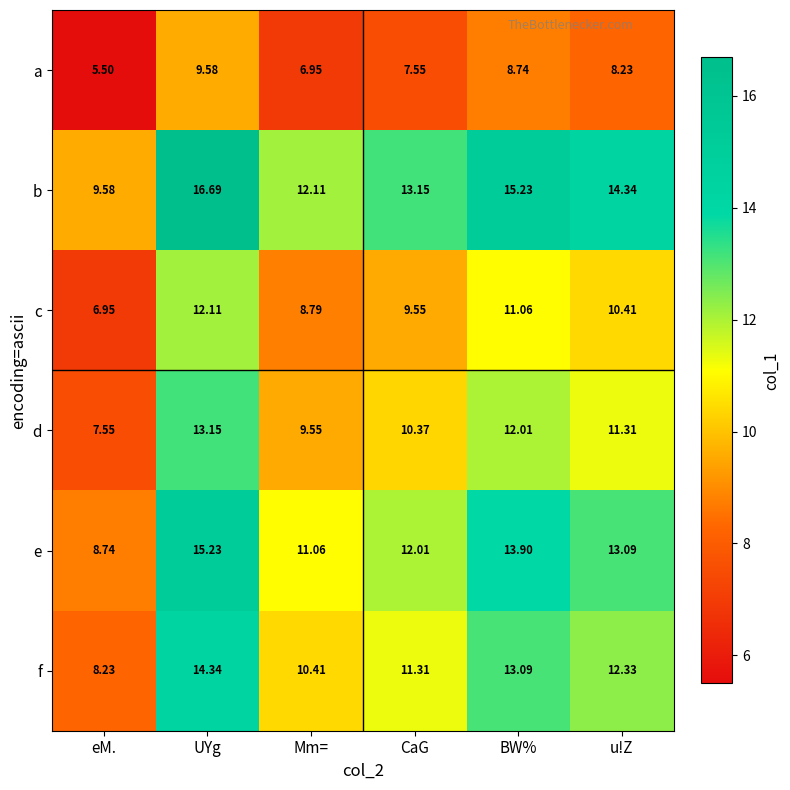

At which category is the sum across all series the highest?

UYg